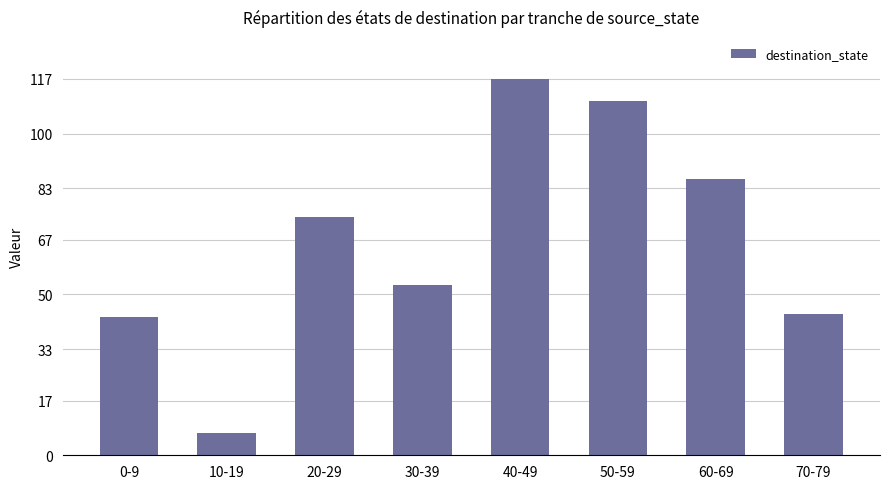

What is the value of the 5th bar from the left?

117